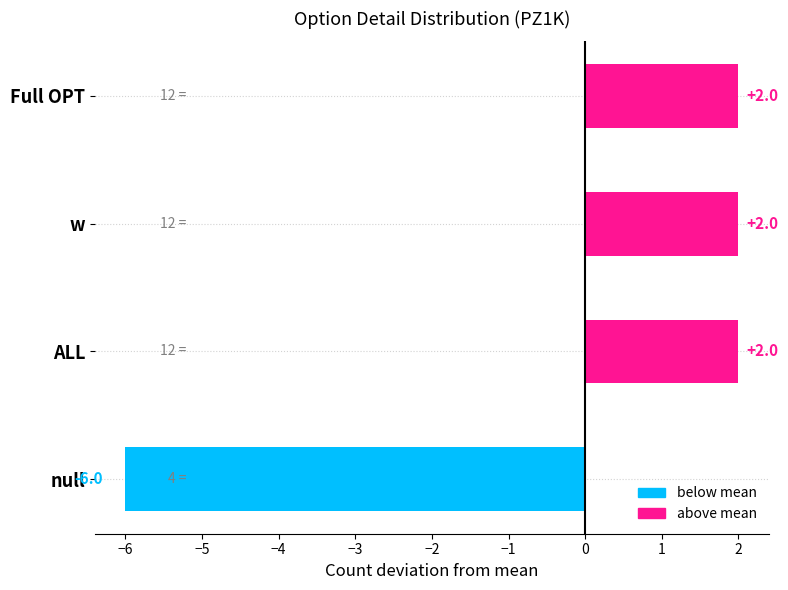

What is the sum of the values at Full OPT and ALL?

4